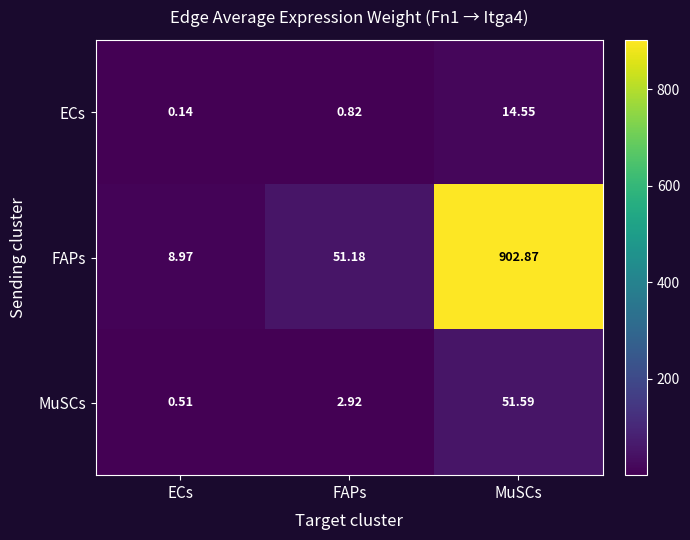

Where is ECs nearest to the value 7?

FAPs